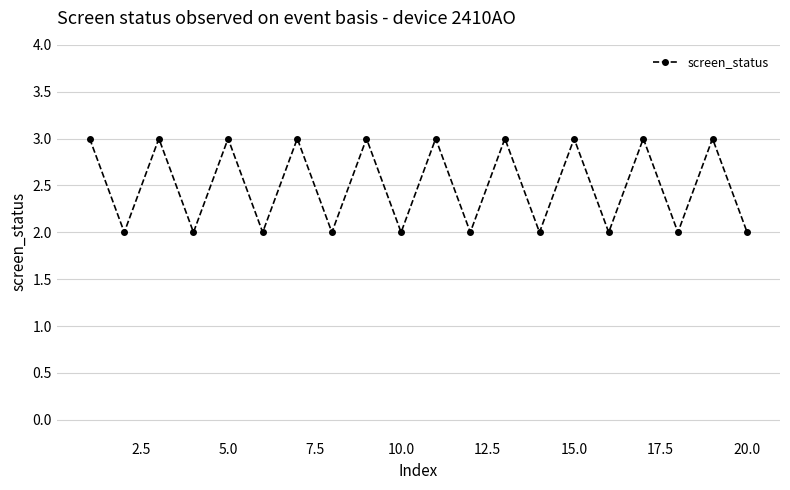

What is the sum of all values?

50